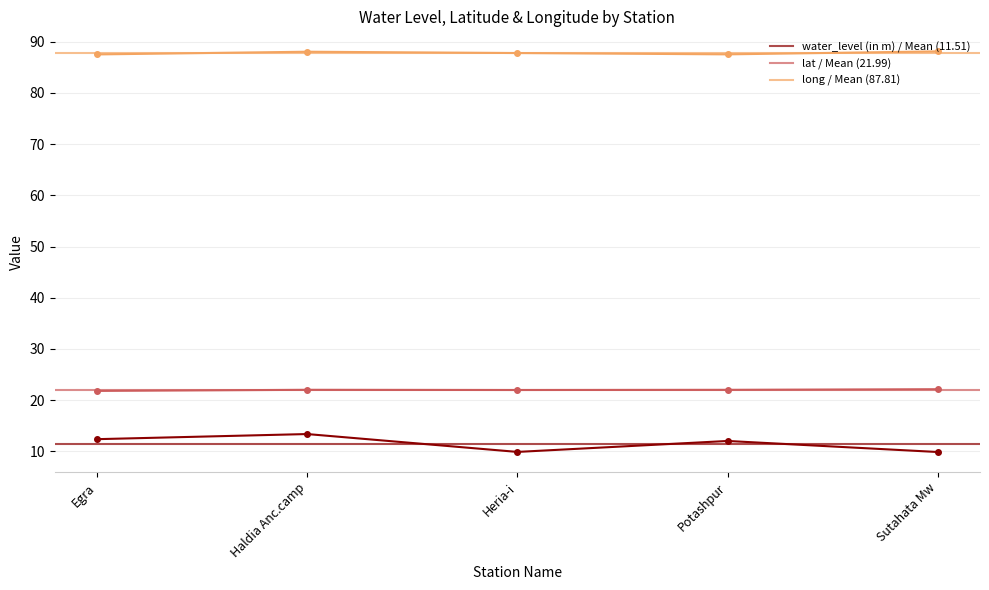

True or false: lat and long cross at least once.

False